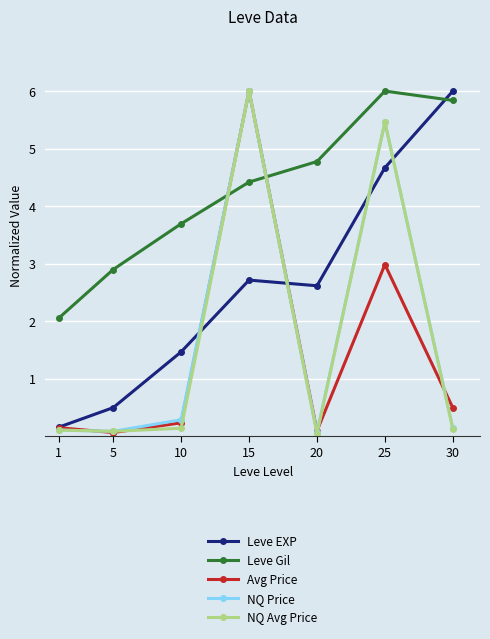

Where do Avg Price and Leve Gil first cross each other?

10 and 15